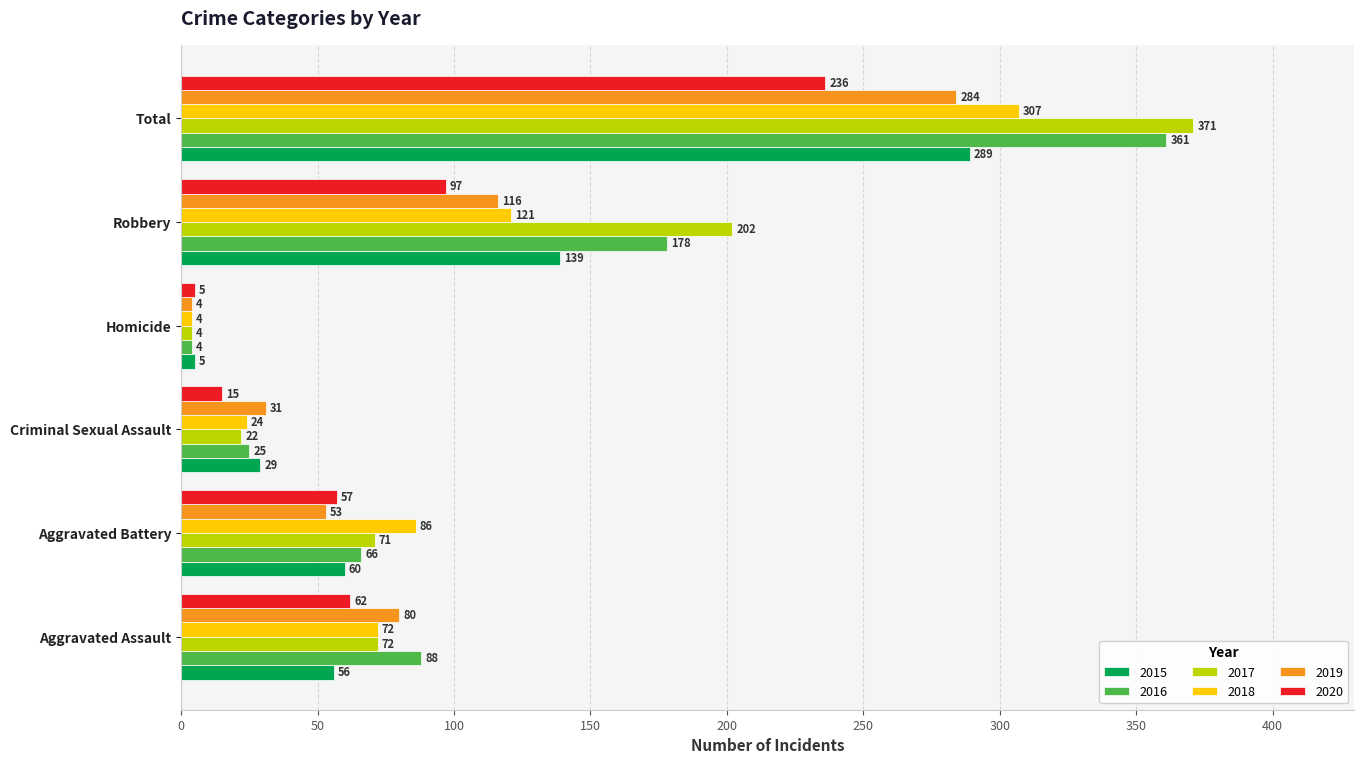

Which series changed the most between Aggravated Assault and Criminal Sexual Assault?

2016